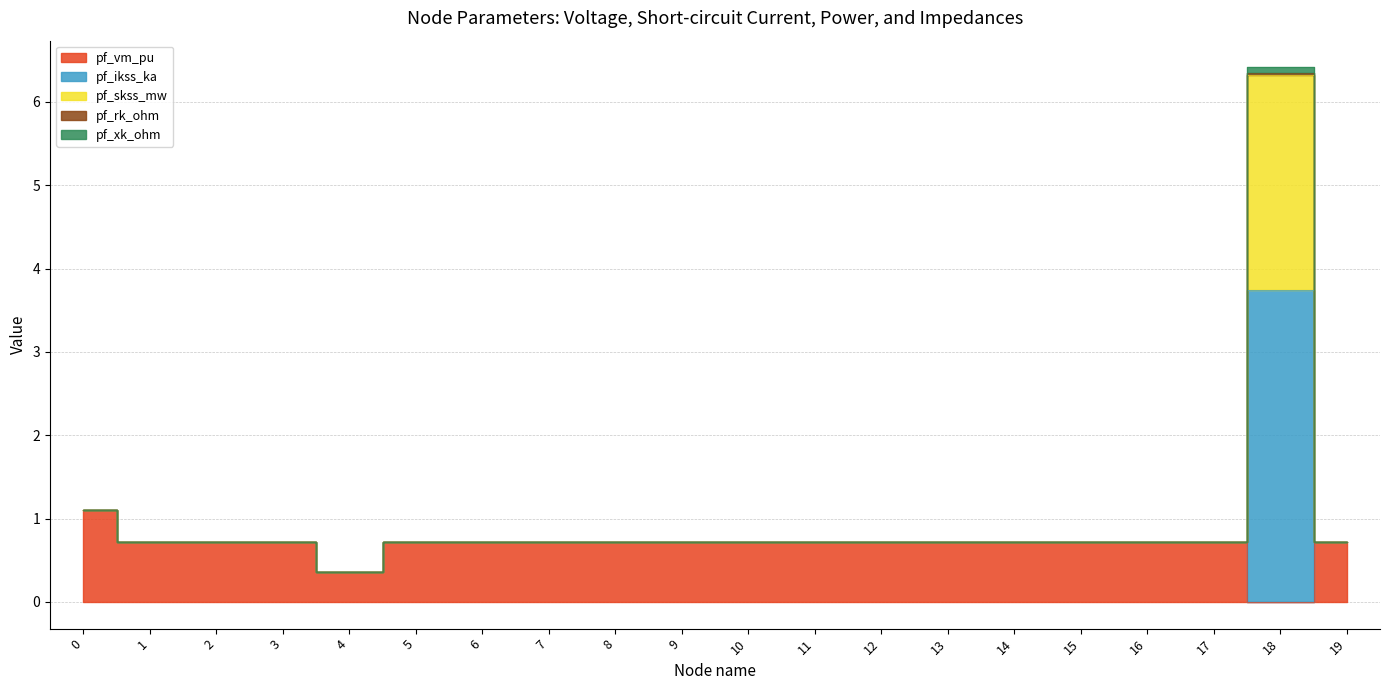

Does the chart display data point markers on the line(s)?

No